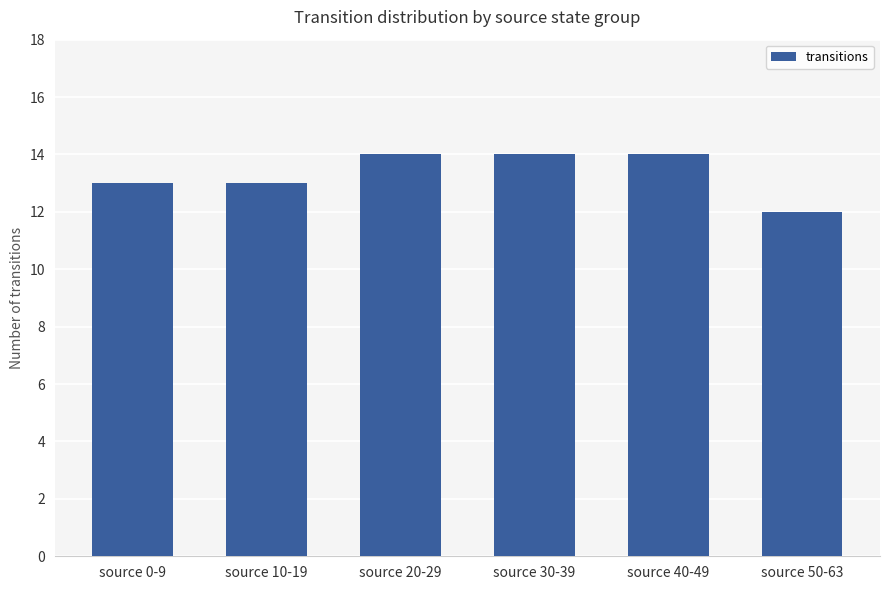

What is the label of the 1st bar from the left?

source 0-9